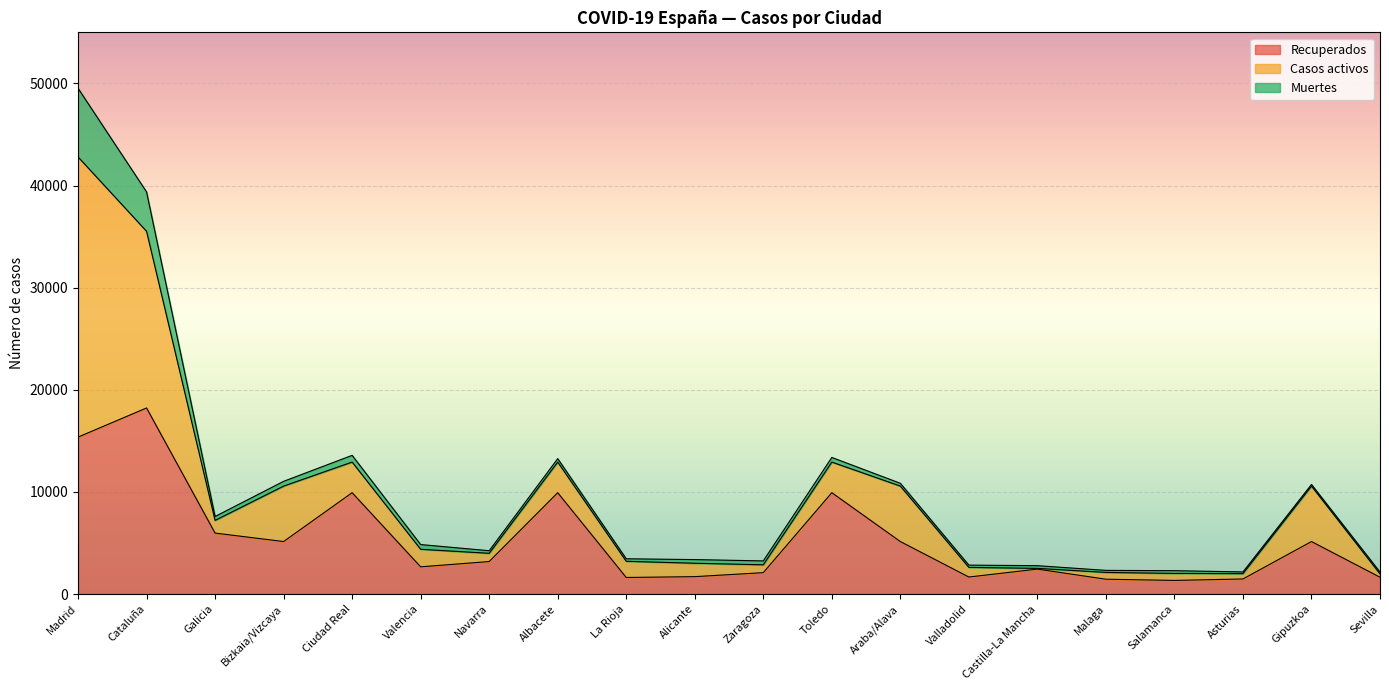

What value does the Muertes series have at Galicia, to the nearest 10?

380